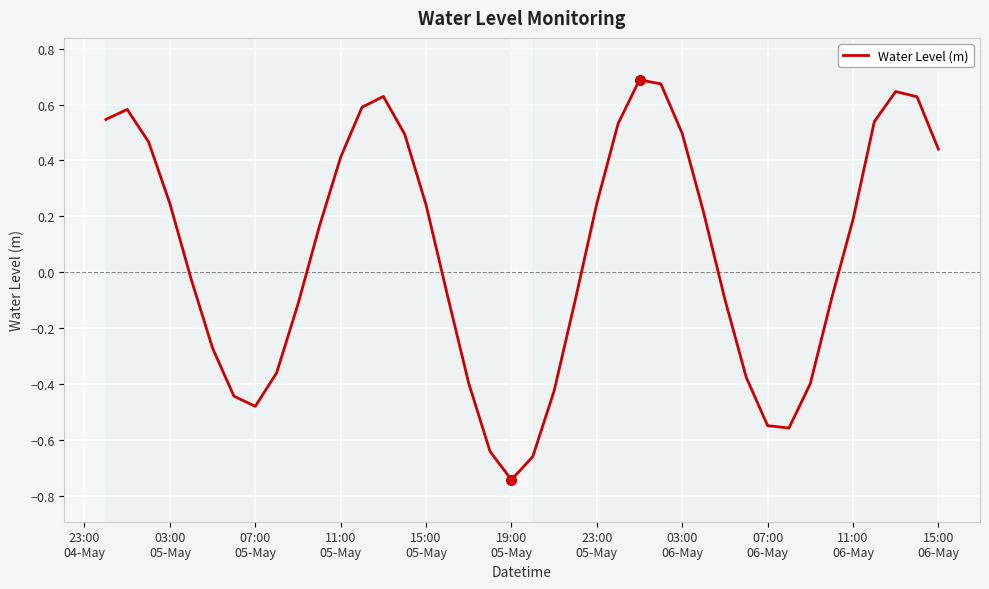

What is the difference between the maximum and minimum values?

1.4